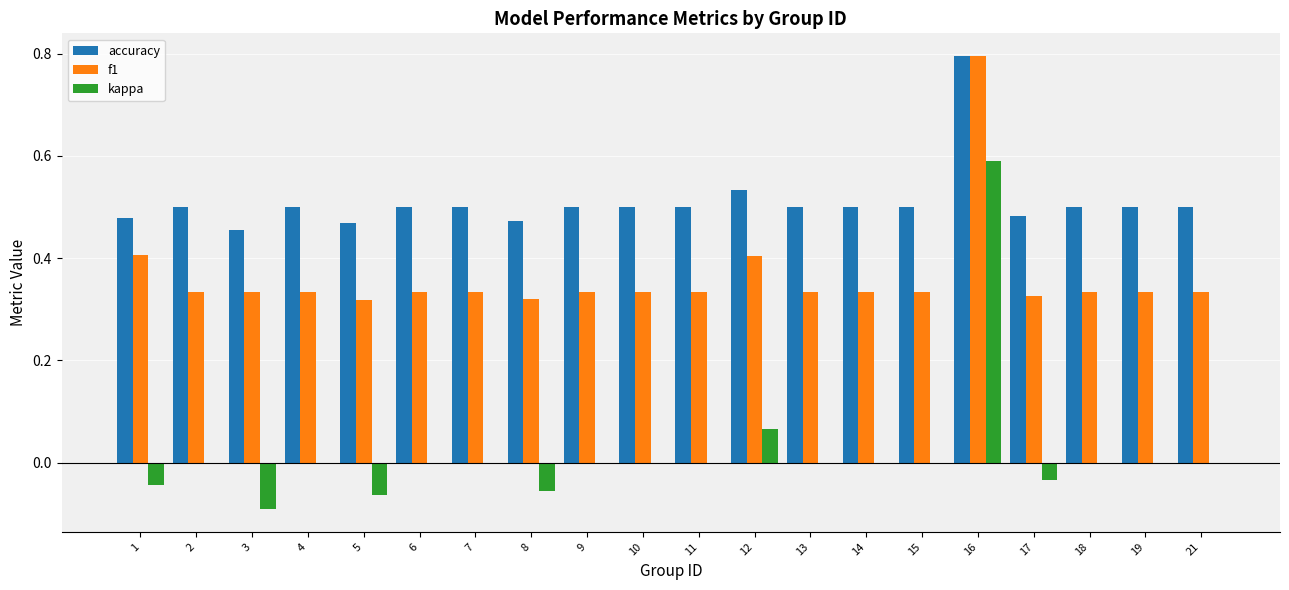

What is the maximum value shown in the chart?

0.8